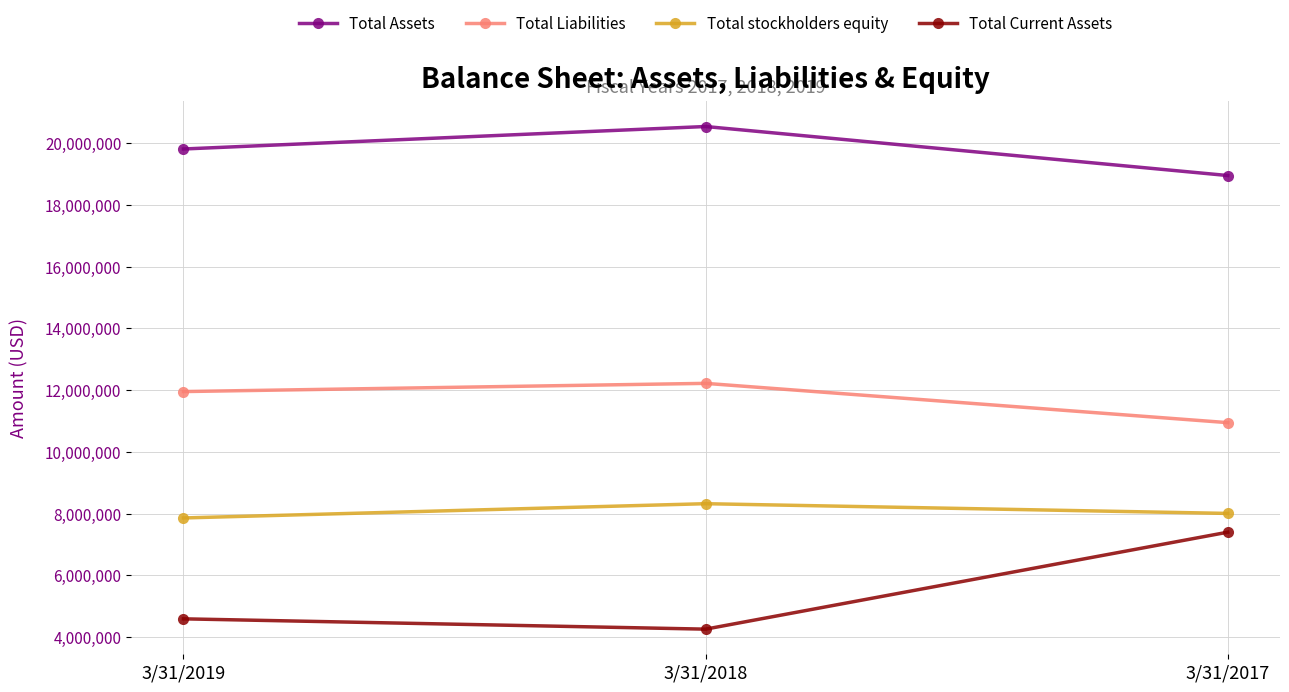

Which series has the largest range (max minus min)?

Total Current Assets